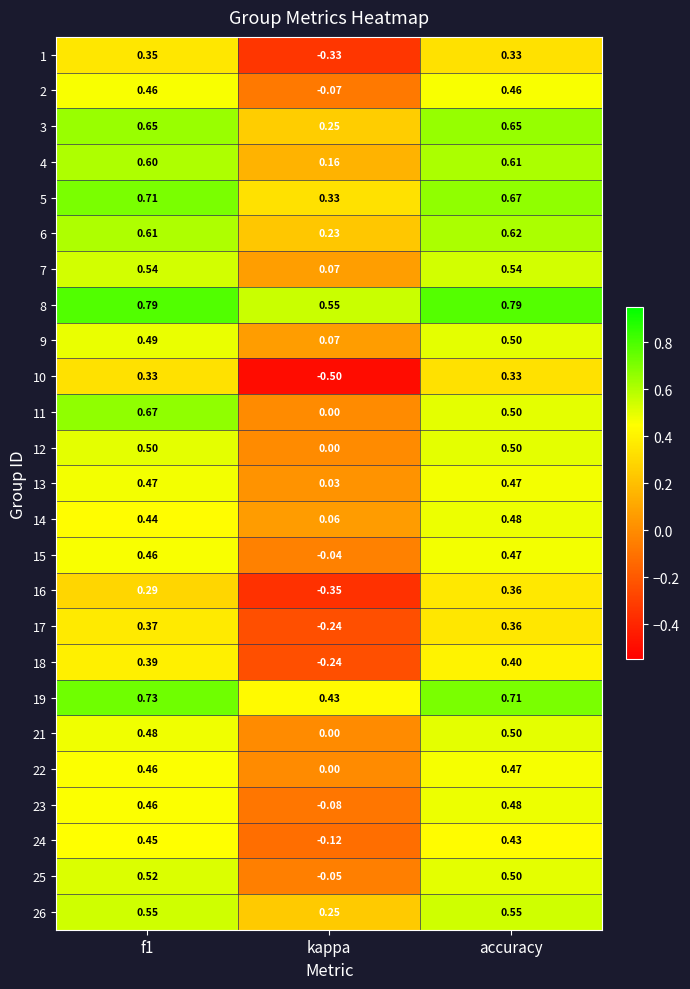

Count the number of categories in the chart.

3